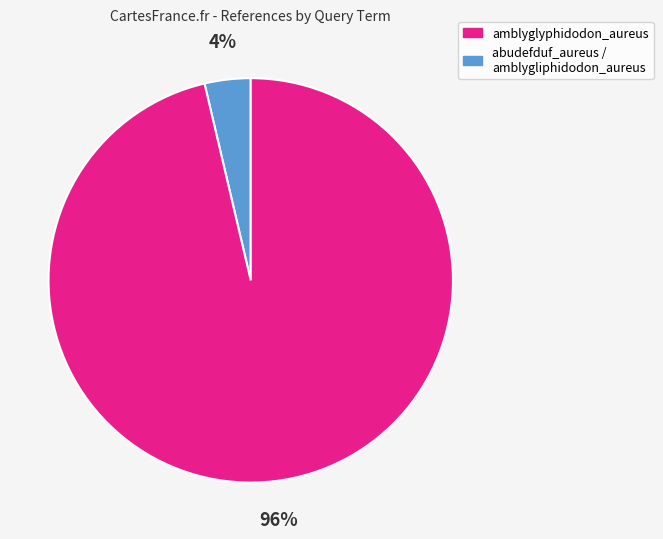

How many segments does this pie chart have?

2